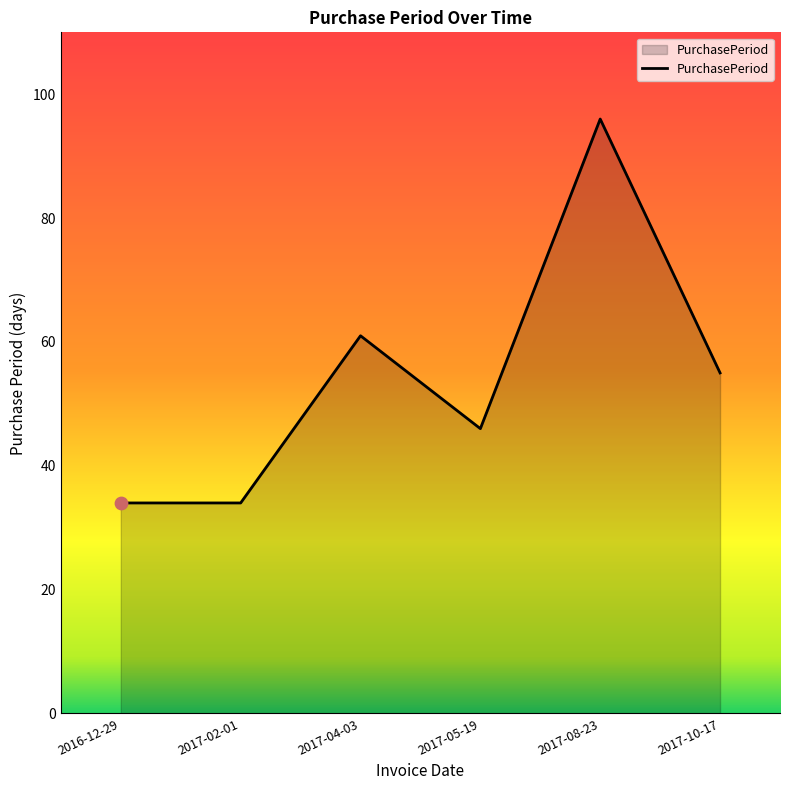

What is the change in value from 2017-02-01 to 2017-08-23?

+62